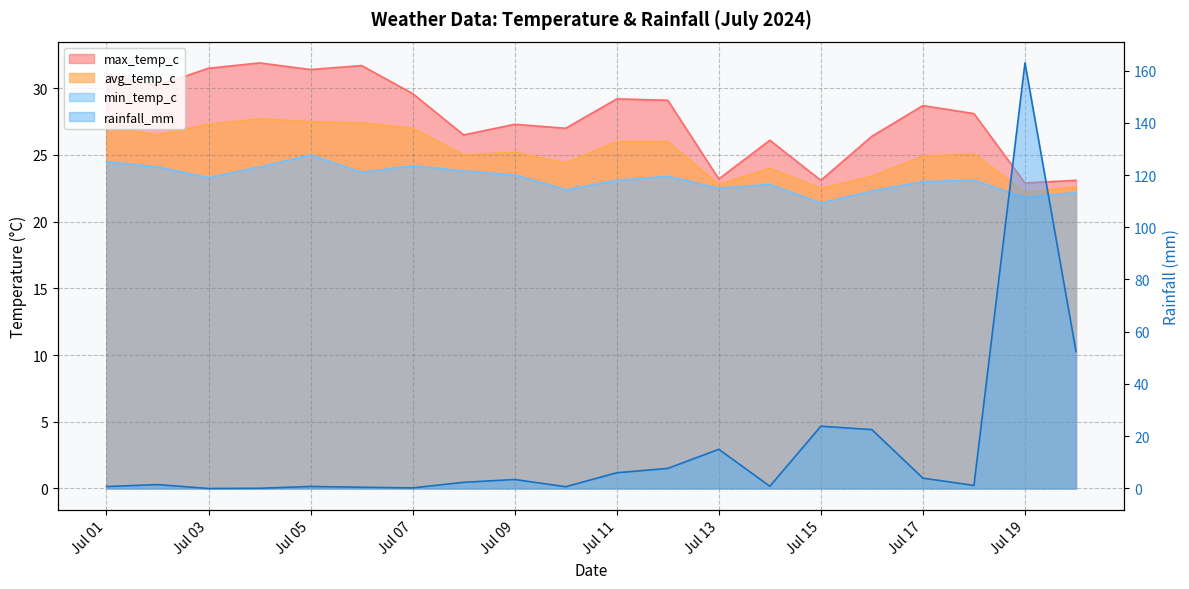

What is the minimum value for max_temp_c?

22.9